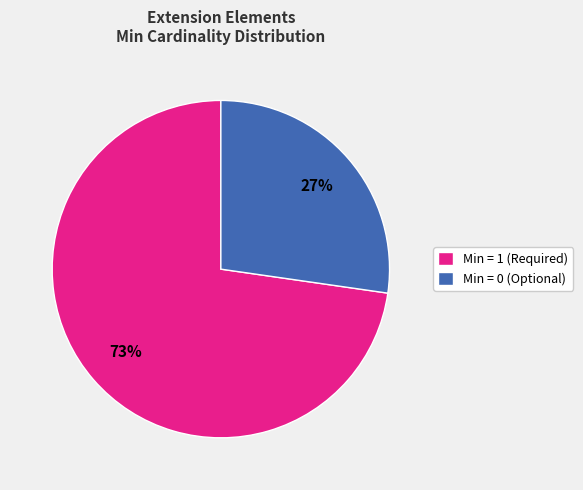

Rank the categories by value from highest to lowest.

Min = 1 (Required), Min = 0 (Optional)